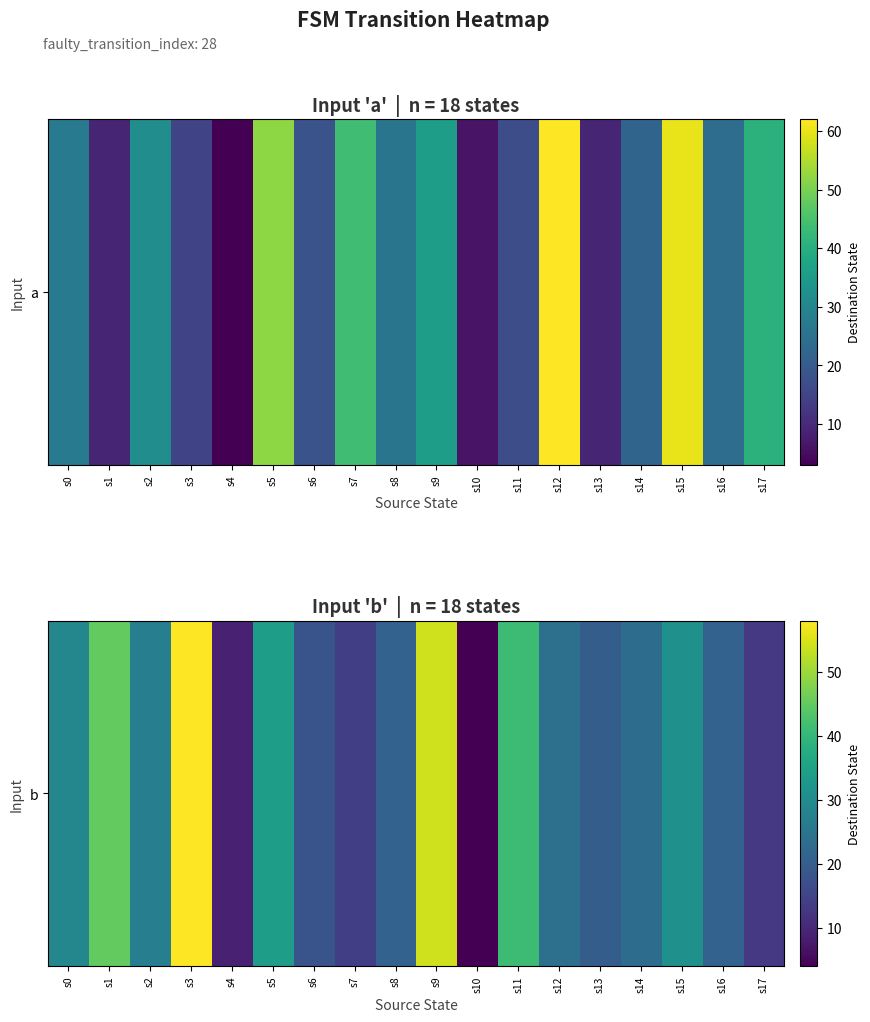

List the labels in order of value, largest first.

s3, s9, s1, s11, s5, s15, s0, s2, s12, s14, s8, s16, s13, s6, s7, s17, s4, s10